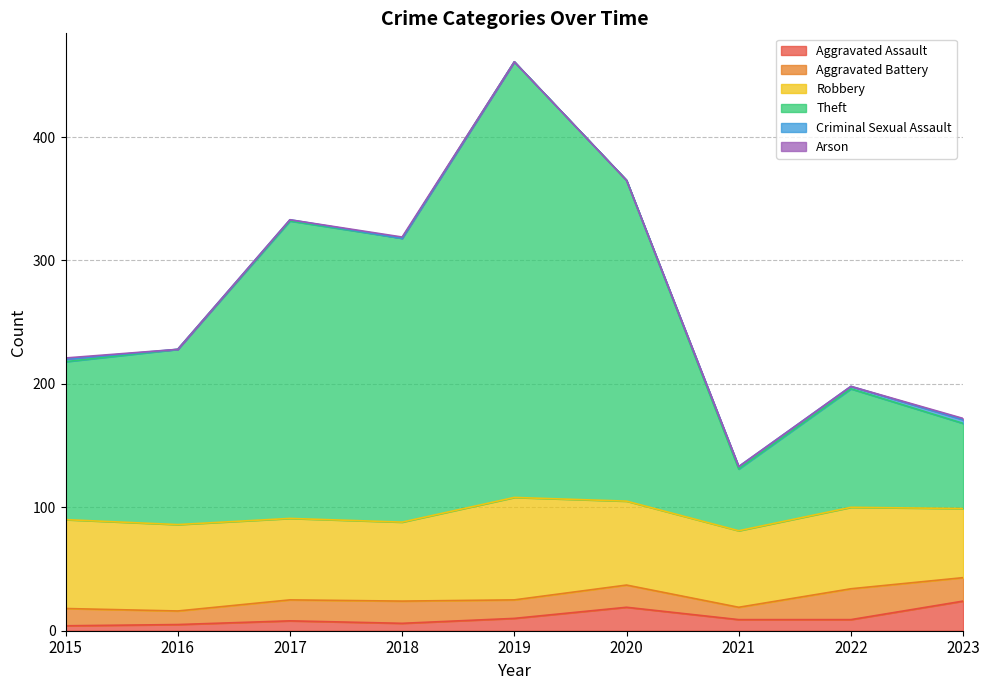

True or false: Theft has a value of 401 at 2020.

False